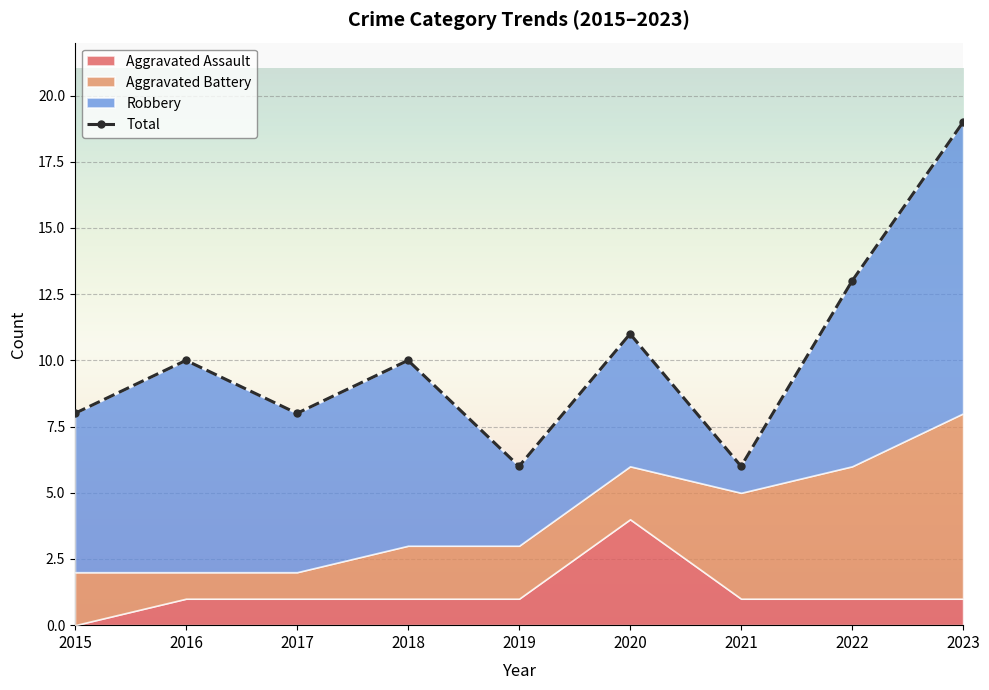

What is the sum of all Aggravated Assault values?

11